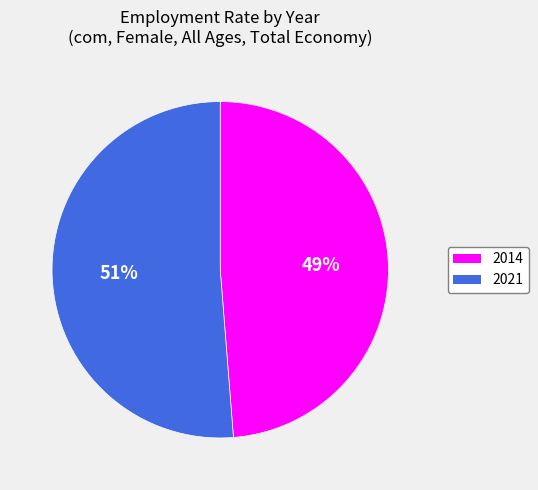

Is it true that 2014 is 34% of the pie?

False